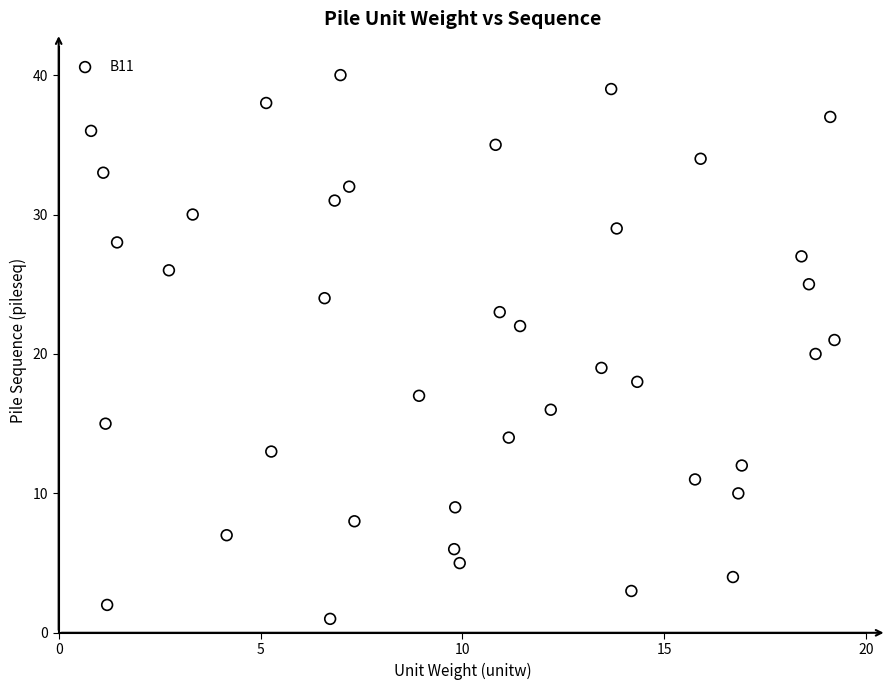

What is the range of Y values (max minus min)?

39